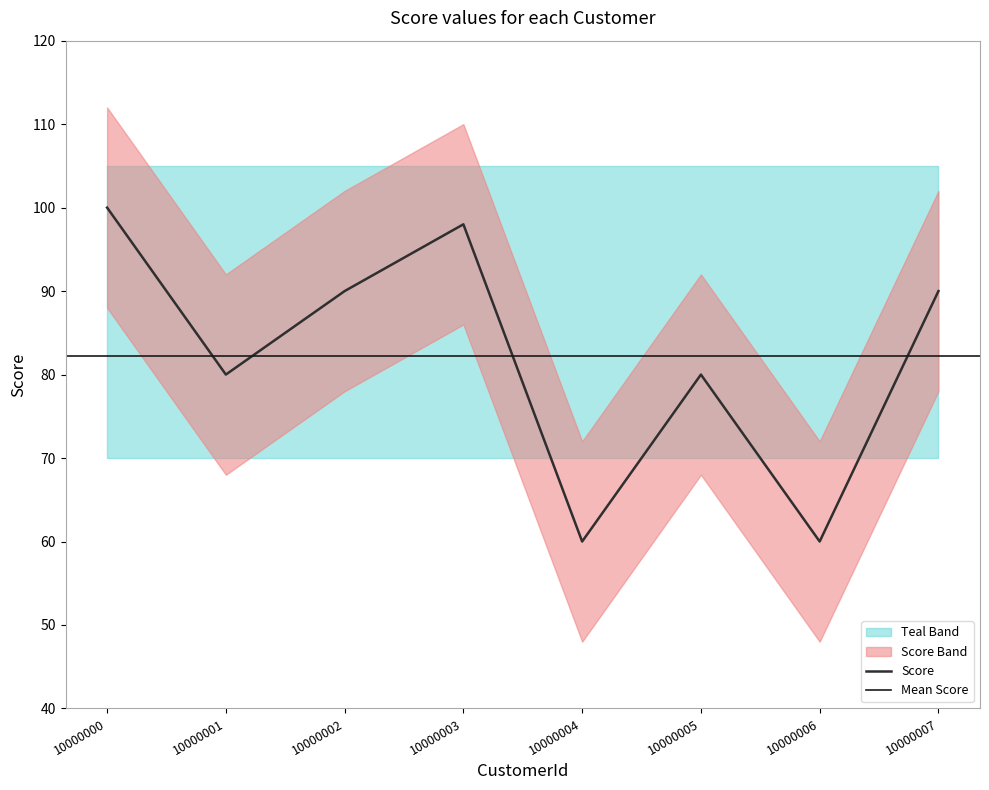

What is the maximum value shown in the chart?

100